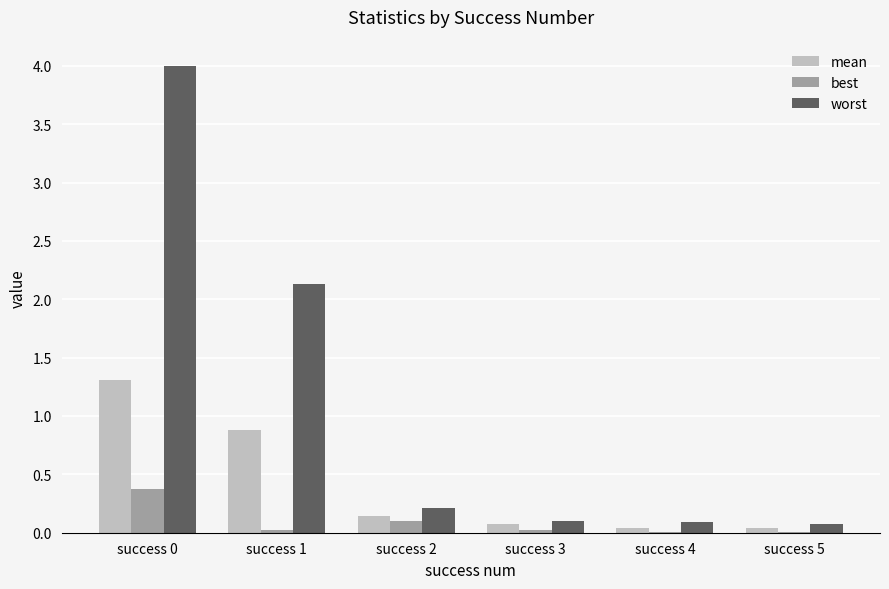

The worst series shows 0.1 at success 3. True or false?

True